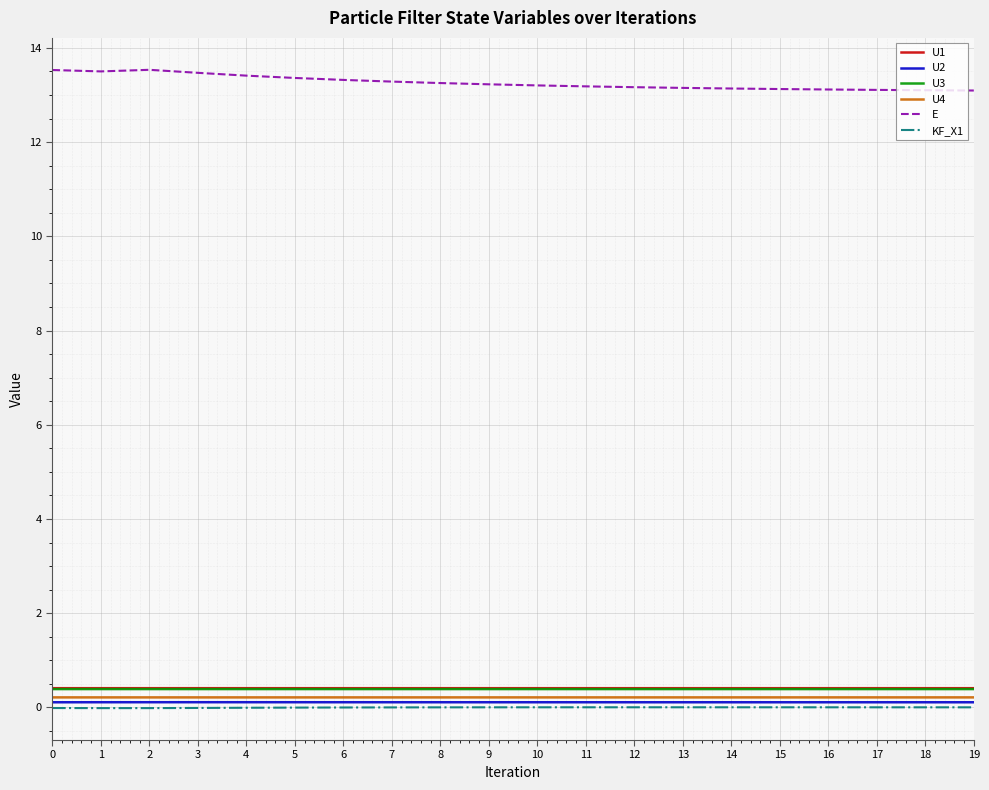

What is the total value across all series at 7?

14.4